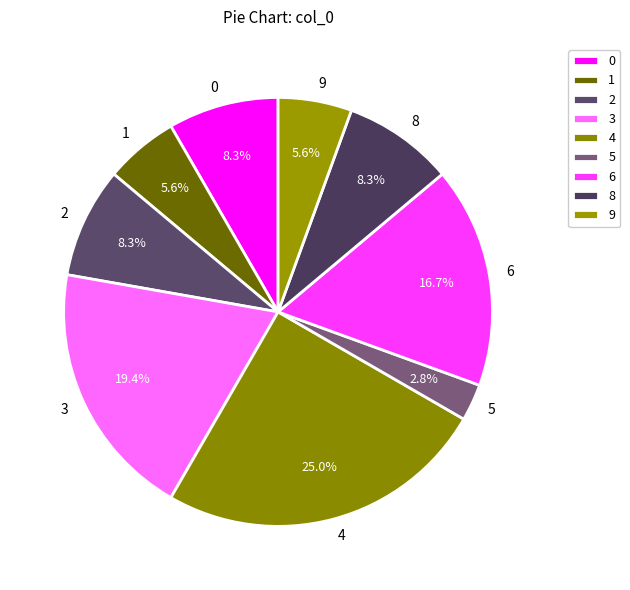

To the nearest percent, what is the difference between the largest and smallest slice percentages?

22%